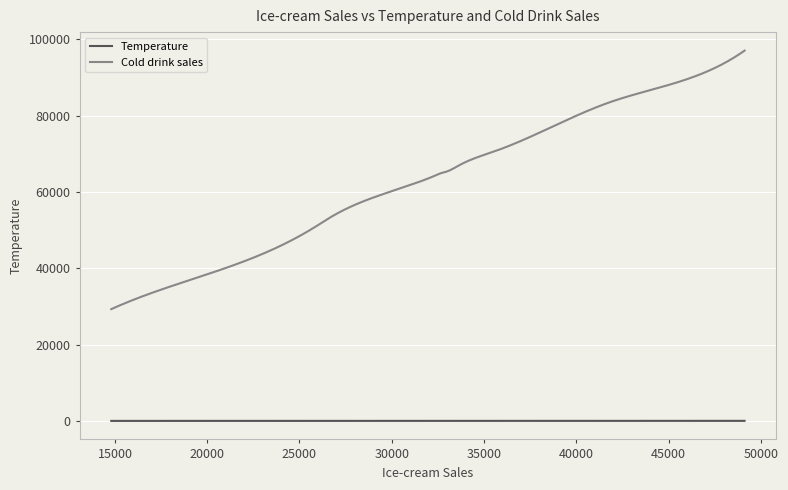

Which series has the largest range (max minus min)?

Cold drink sales